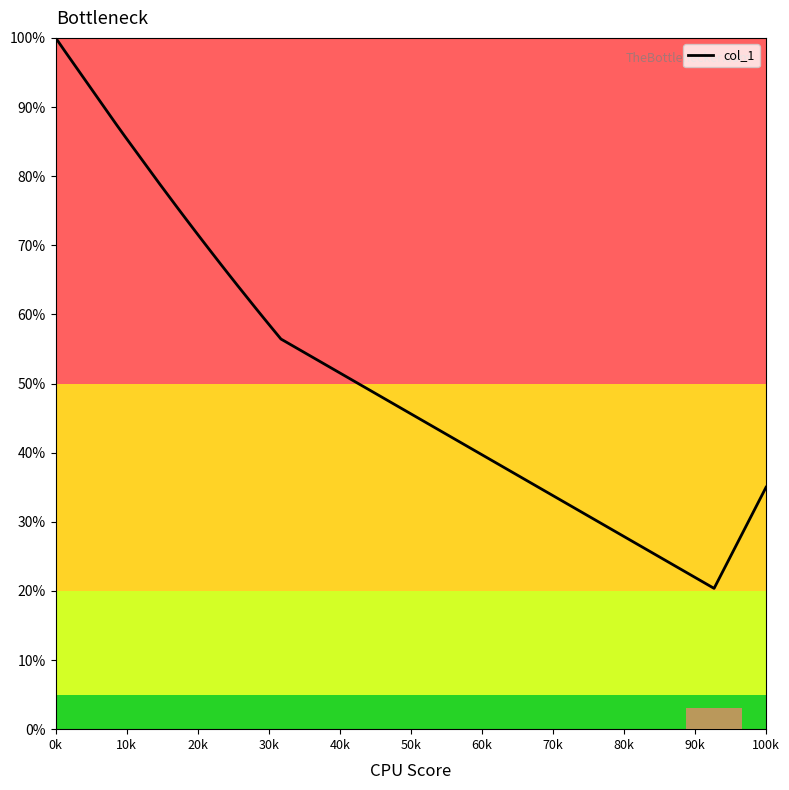

Is this an area chart (filled region under the line)?

No